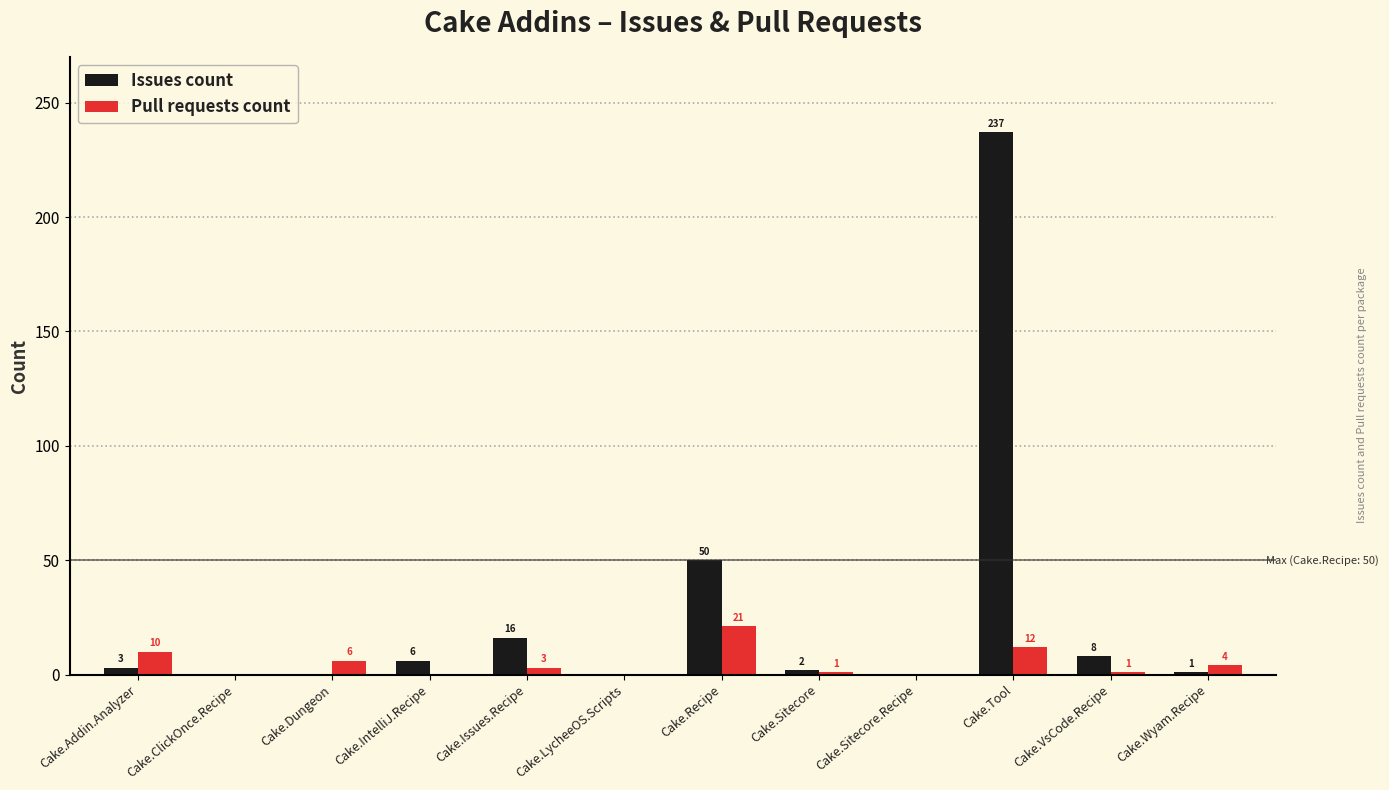

What are all the series names shown in the legend?

Issues count, Pull requests count